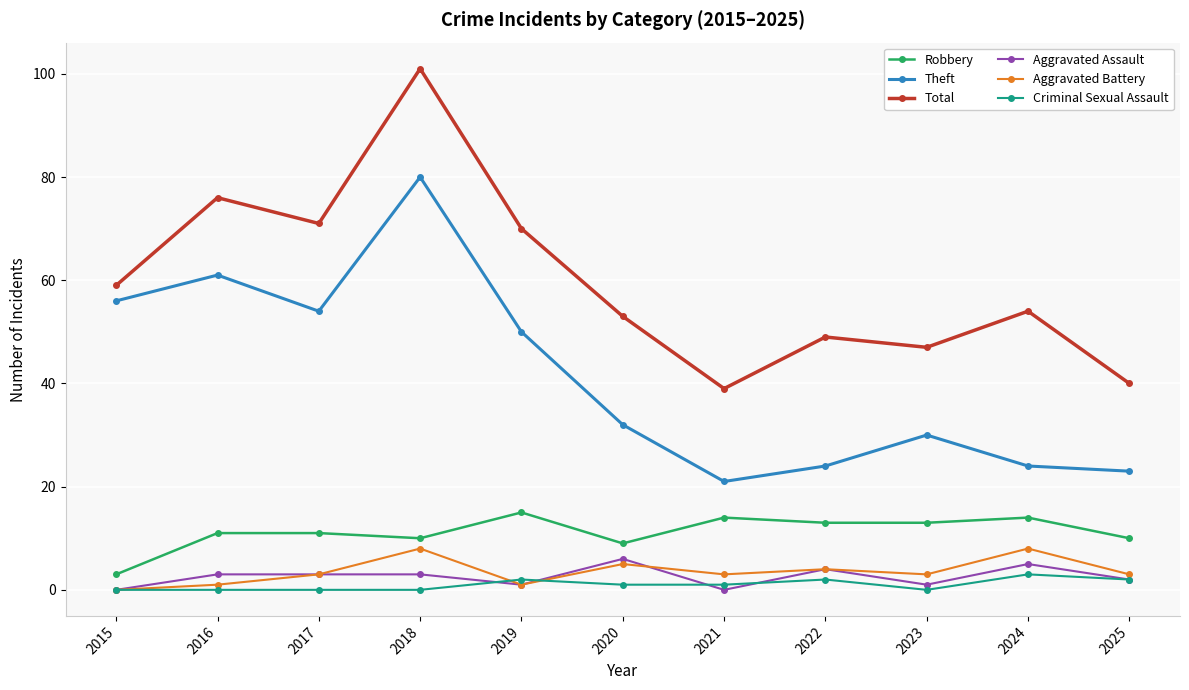

Reading left to right, what are all the values shown in this chart?

Robbery: 3	11	11	10	15	9	14	13	13	14	10
Theft: 56	61	54	80	50	32	21	24	30	24	23
Total: 59	76	71	101	70	53	39	49	47	54	40
Aggravated Assault: 0	3	3	3	1	6	0	4	1	5	2
Aggravated Battery: 0	1	3	8	1	5	3	4	3	8	3
Criminal Sexual Assault: 0	0	0	0	2	1	1	2	0	3	2